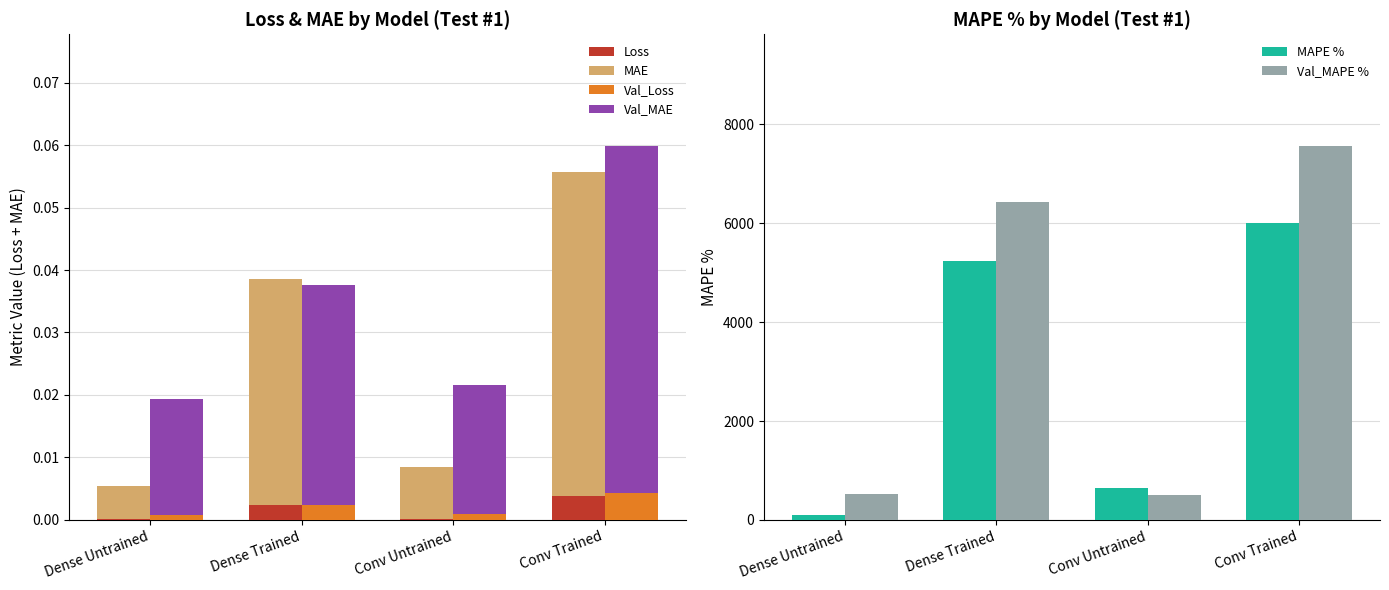

Which has a higher value, Conv Trained or Conv Untrained?

Conv Trained